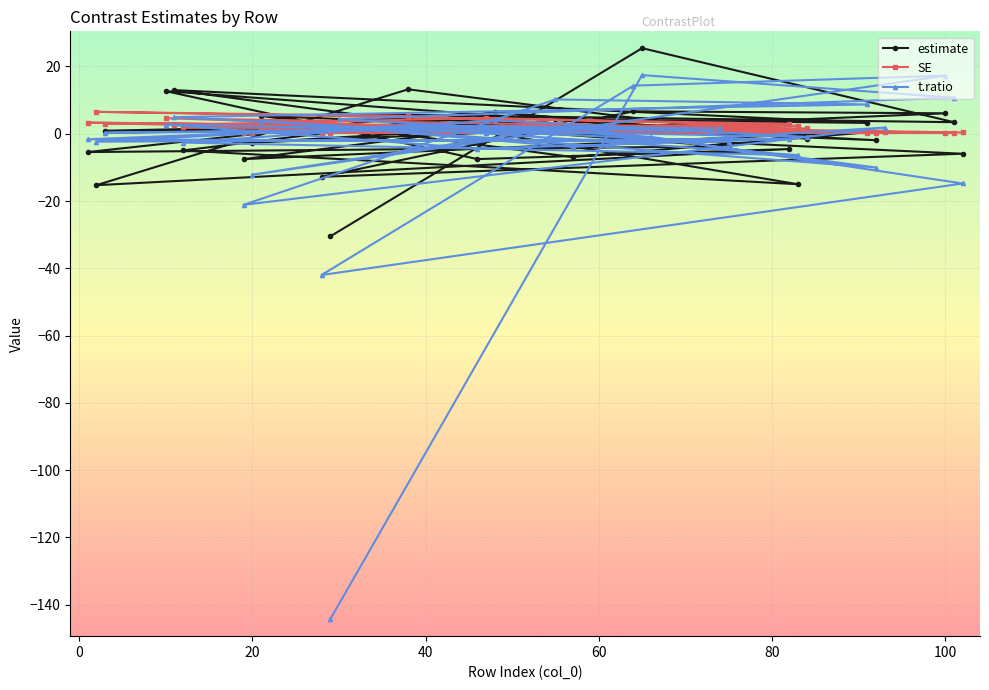

What is the maximum value shown in the chart?

25.5